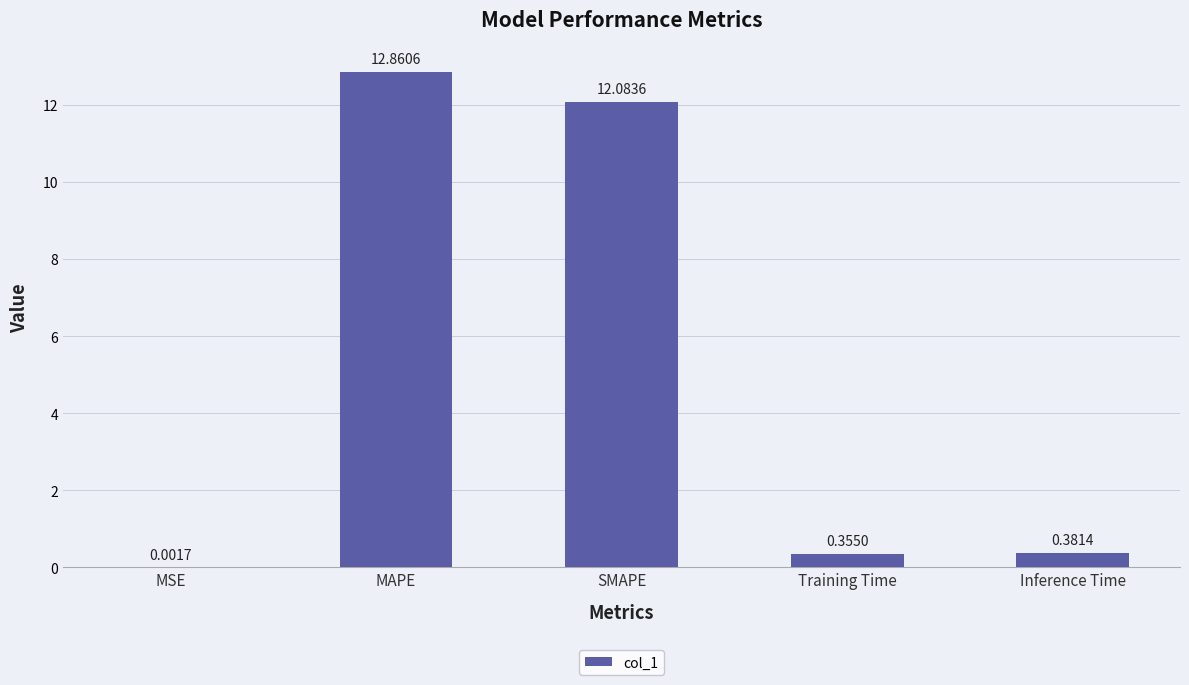

At which category does the chart reach its peak across all series?

MAPE